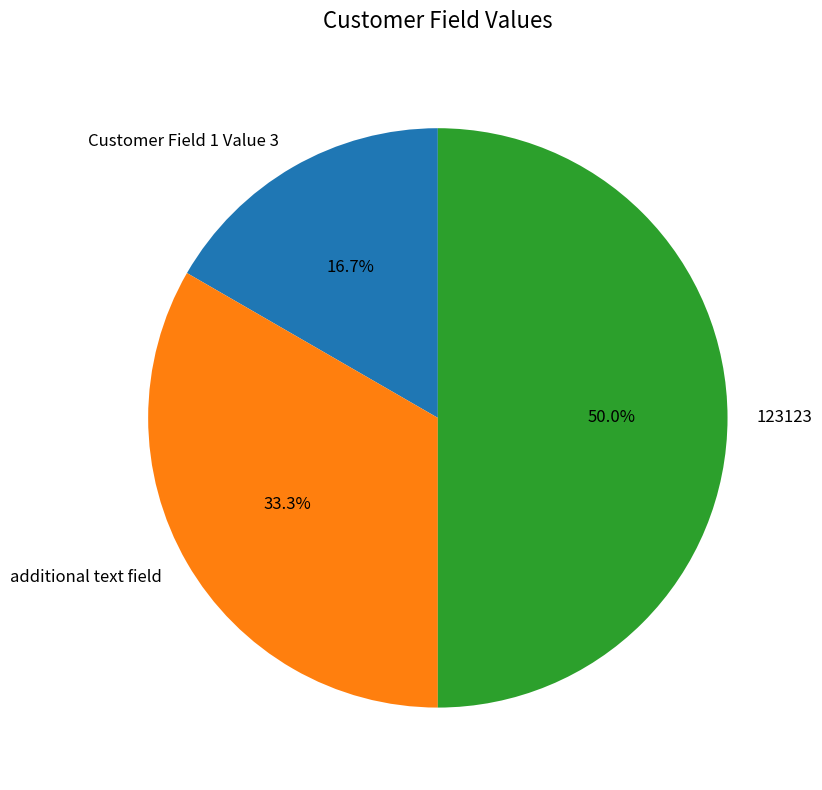

Approximately how many times larger is the value at Customer Field 1 Value 3 compared to additional text field?

0.5